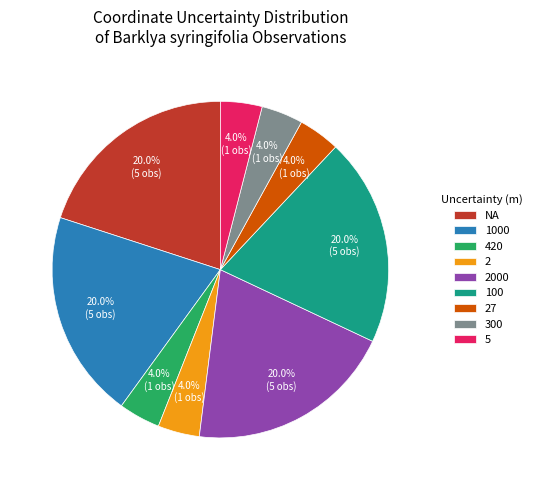

Is the sum of 300 and 100 greater than half?

No